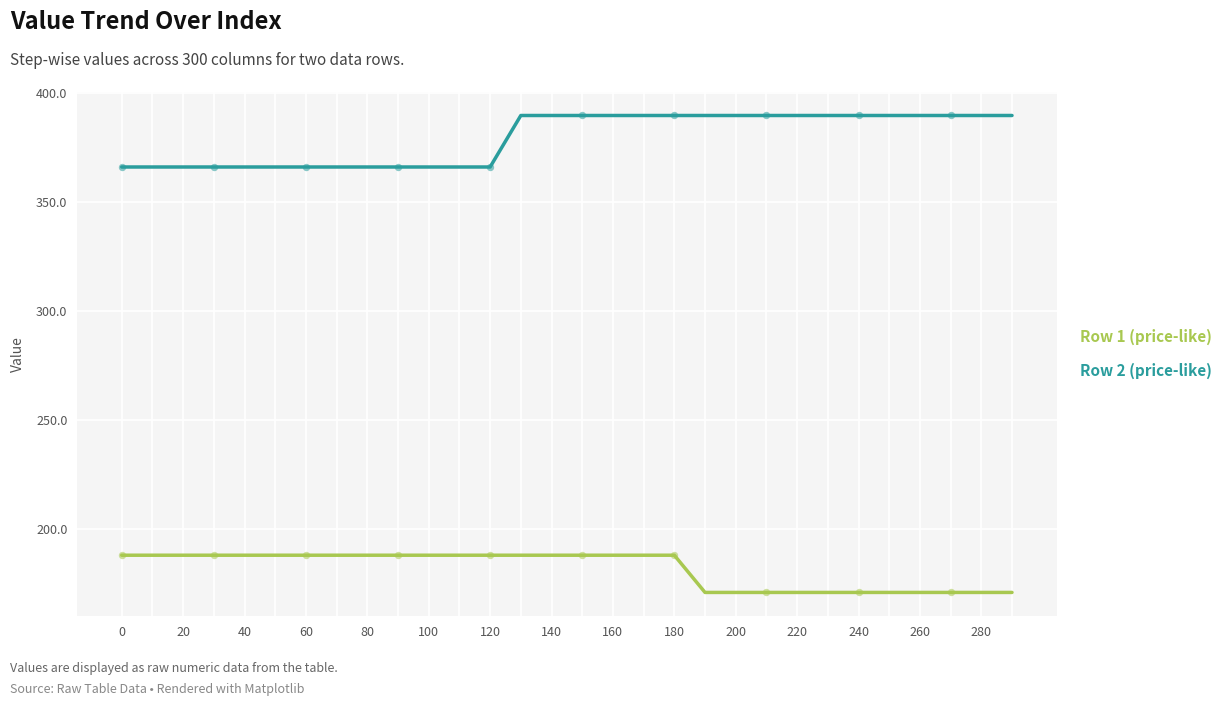

At how many categories does at least one series exceed 276?

30